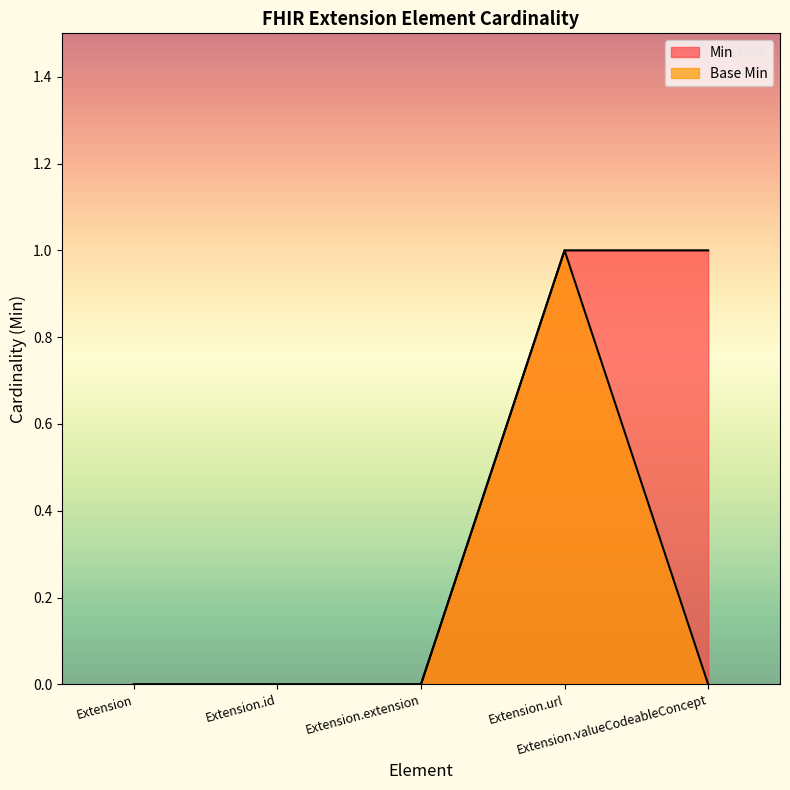

The value of Min at Extension.id is 1. True or false?

False